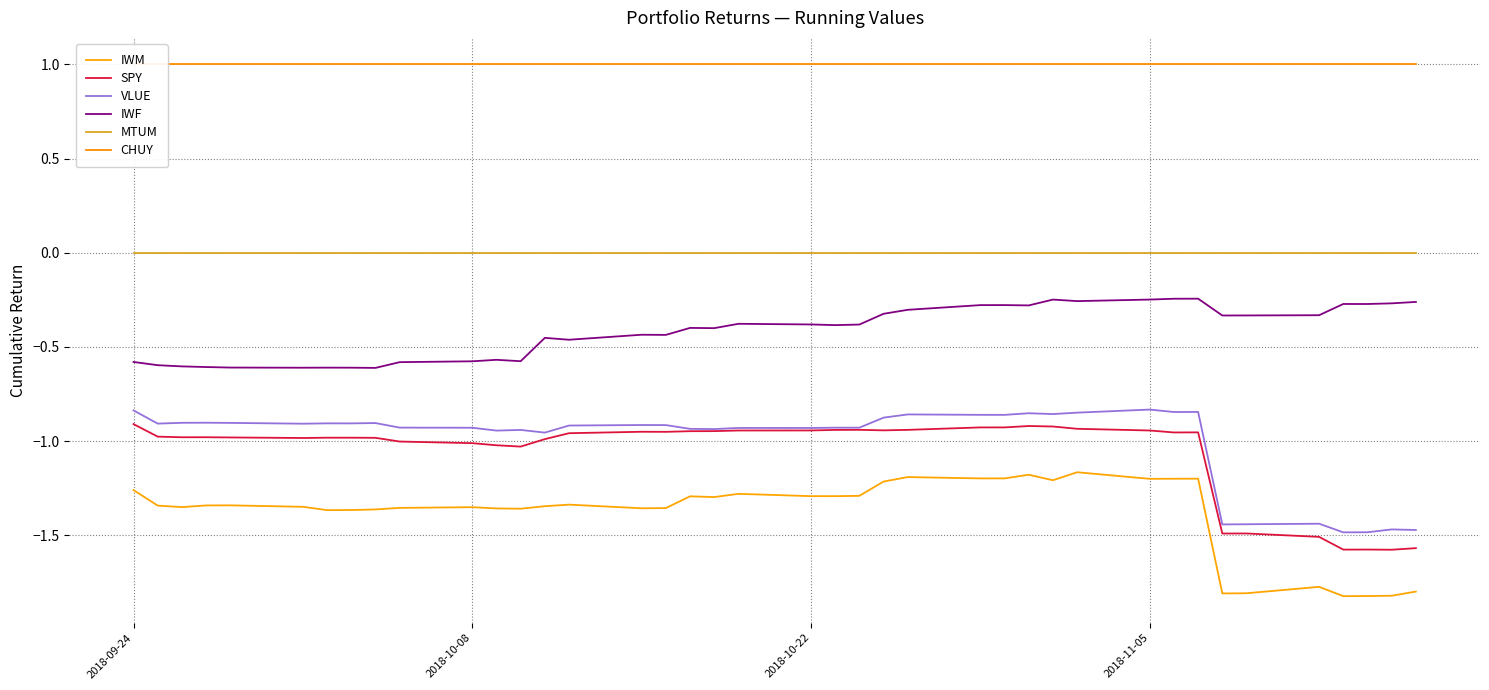

True or false: CHUY has more than 0 interior local peaks.

False